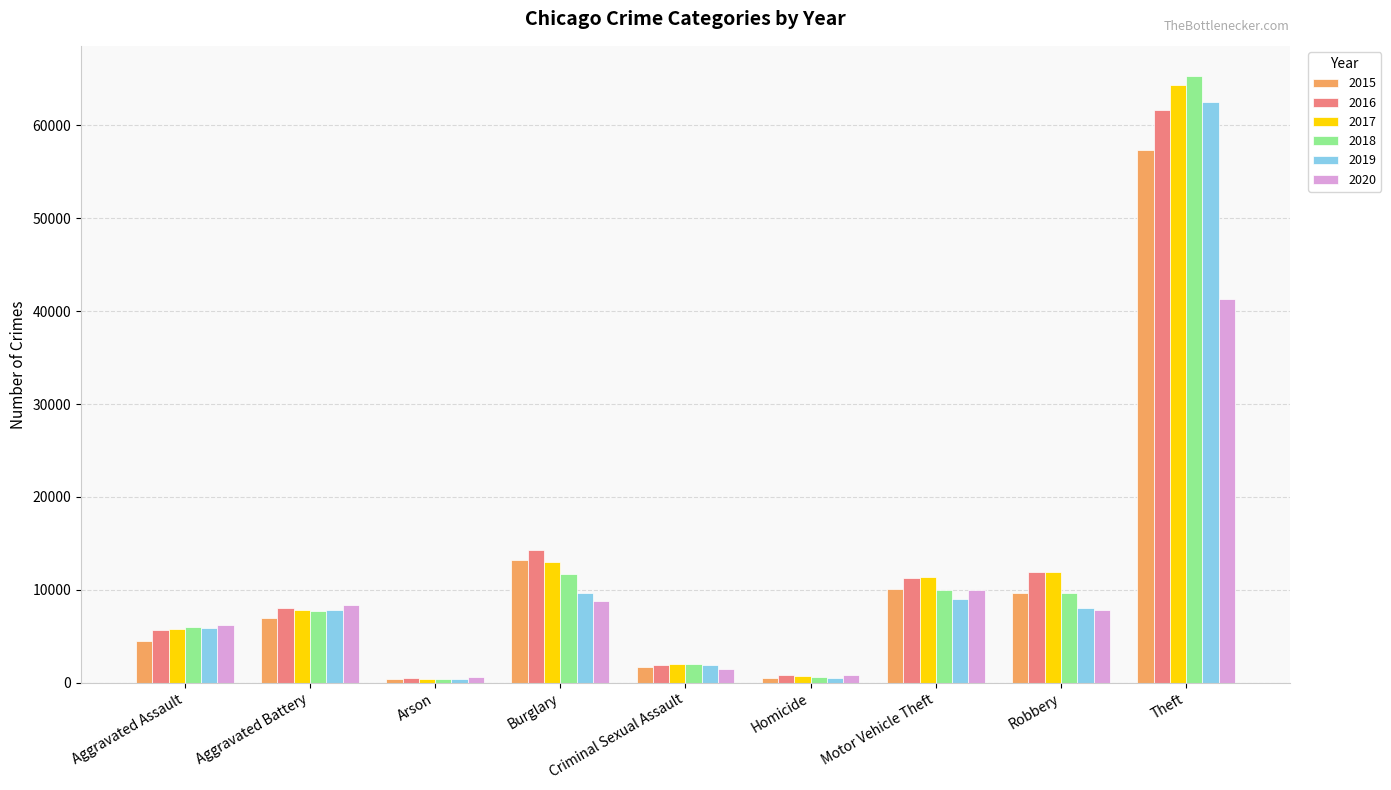

Read the 2018 value at Theft, to the nearest 50.

65300